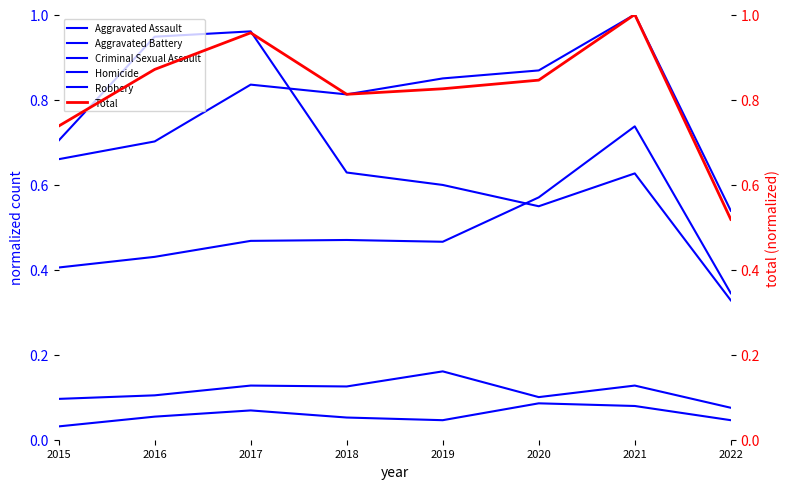

Is it true that Aggravated Battery equals 0.8 at 2018?

True